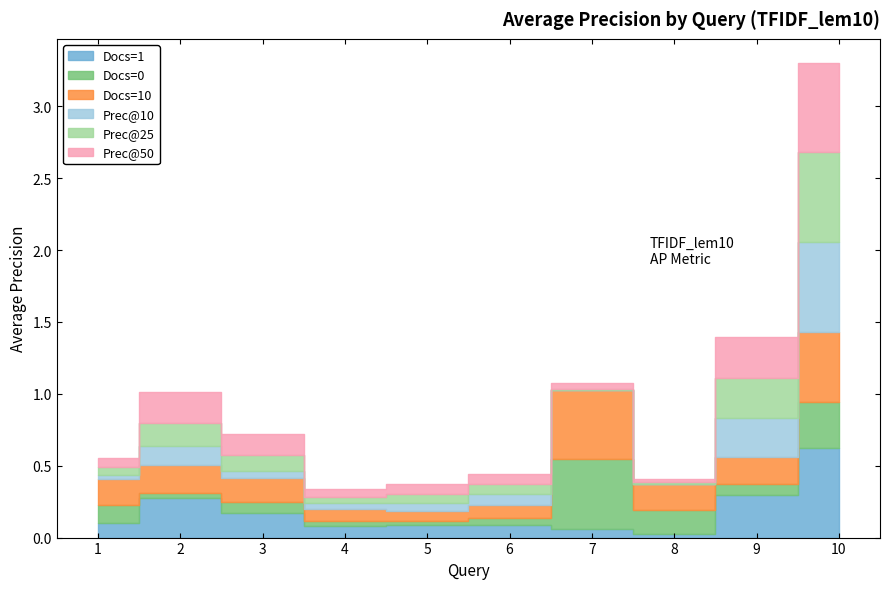

At which category is the sum across all series the highest?

10